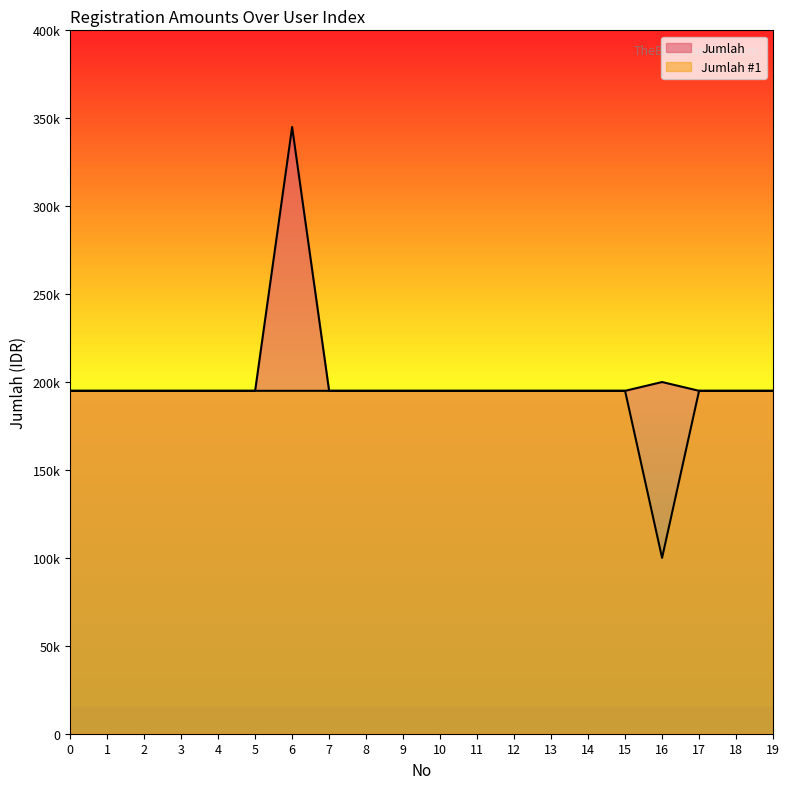

Reading left to right, extract all data points from this chart.

Jumlah: 195000	195000	195000	195000	195000	195000	345000	195000	195000	195000	195000	195000	195000	195000	195000	195000	200000	195000	195000	195000
Jumlah #1: 195000	195000	195000	195000	195000	195000	195000	195000	195000	195000	195000	195000	195000	195000	195000	195000	100000	195000	195000	195000